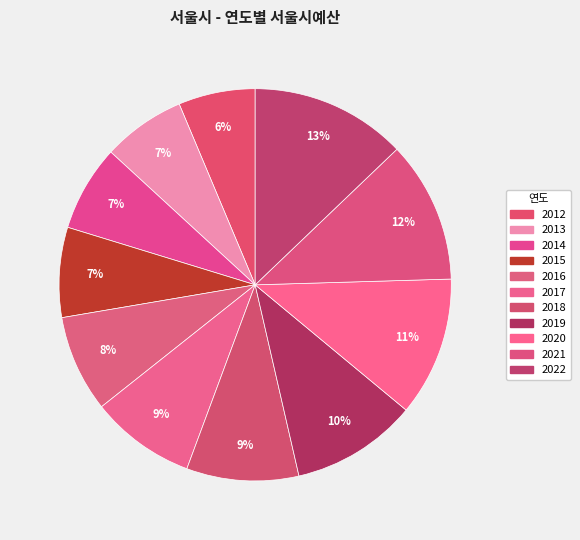

How many segments does this pie chart have?

11